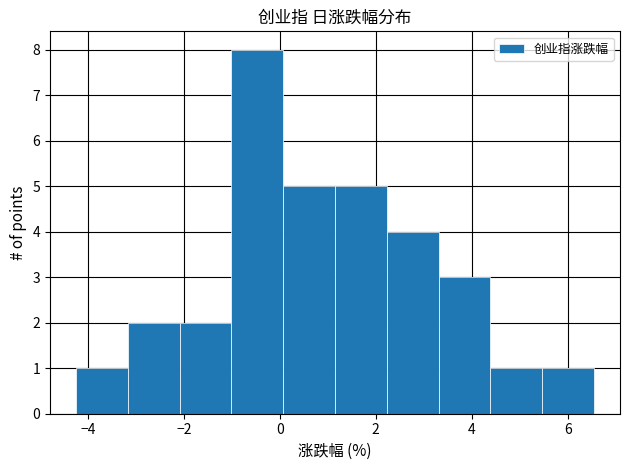

Reading left to right, transcribe this chart: for each bar, give the range it covers on the x-axis and its height. Neither the bar edges nor the heights are printed on the chart, so give them approximately, as read against the axes.

-4.2 to -3.2: 1
-3.2 to -2.0: 2
-2.0 to -1.0: 2
-1.0 to 0.0: 8
0.0 to 1.2: 5
1.2 to 2.2: 5
2.2 to 3.4: 4
3.4 to 4.4: 3
4.4 to 5.4: 1
5.4 to 6.6: 1